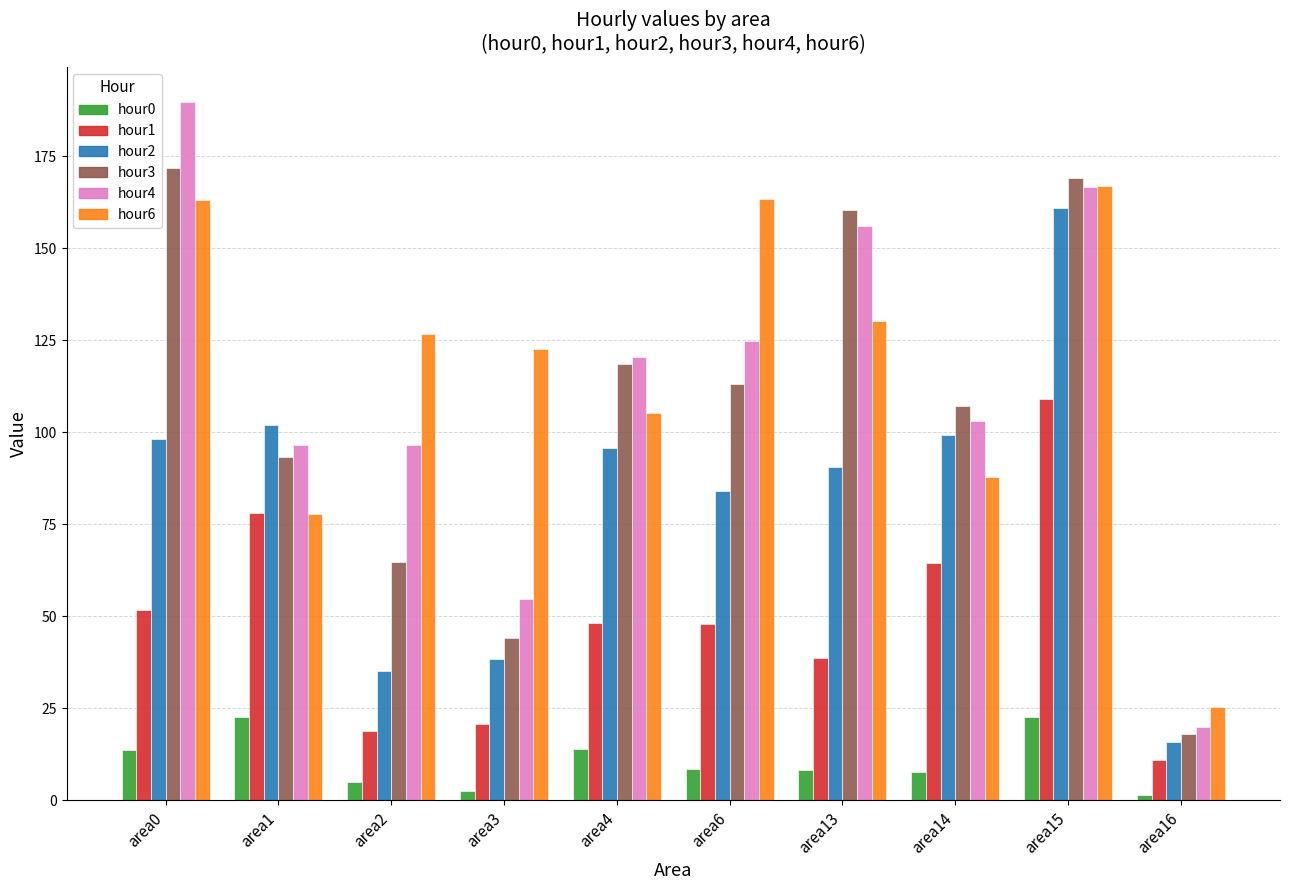

How many series are shown in this chart?

6